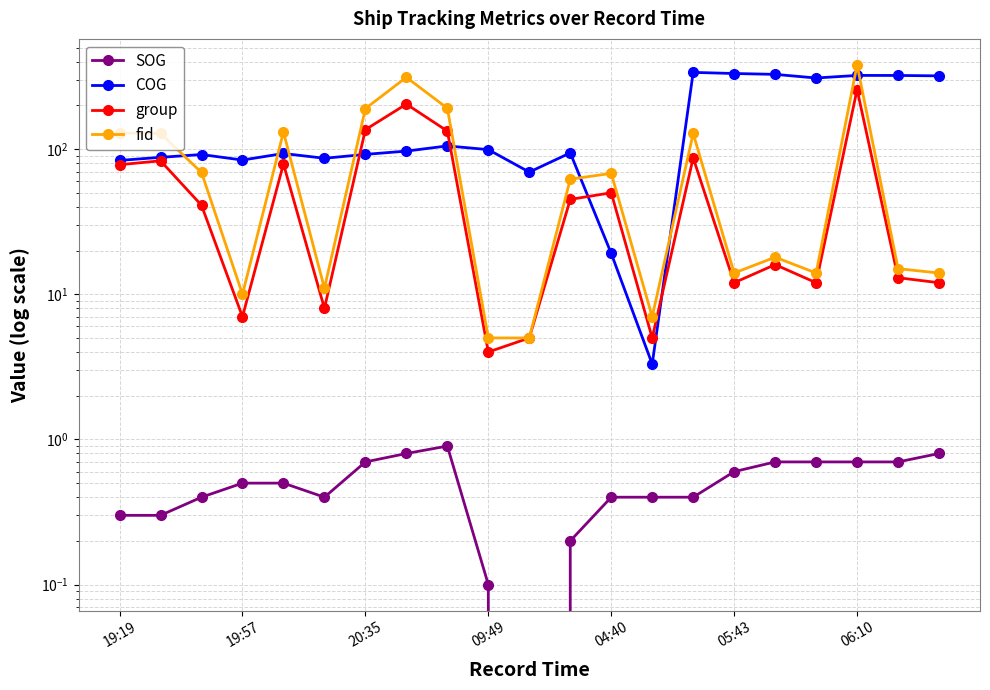

What are all the series names shown in the legend?

SOG, COG, group, fid